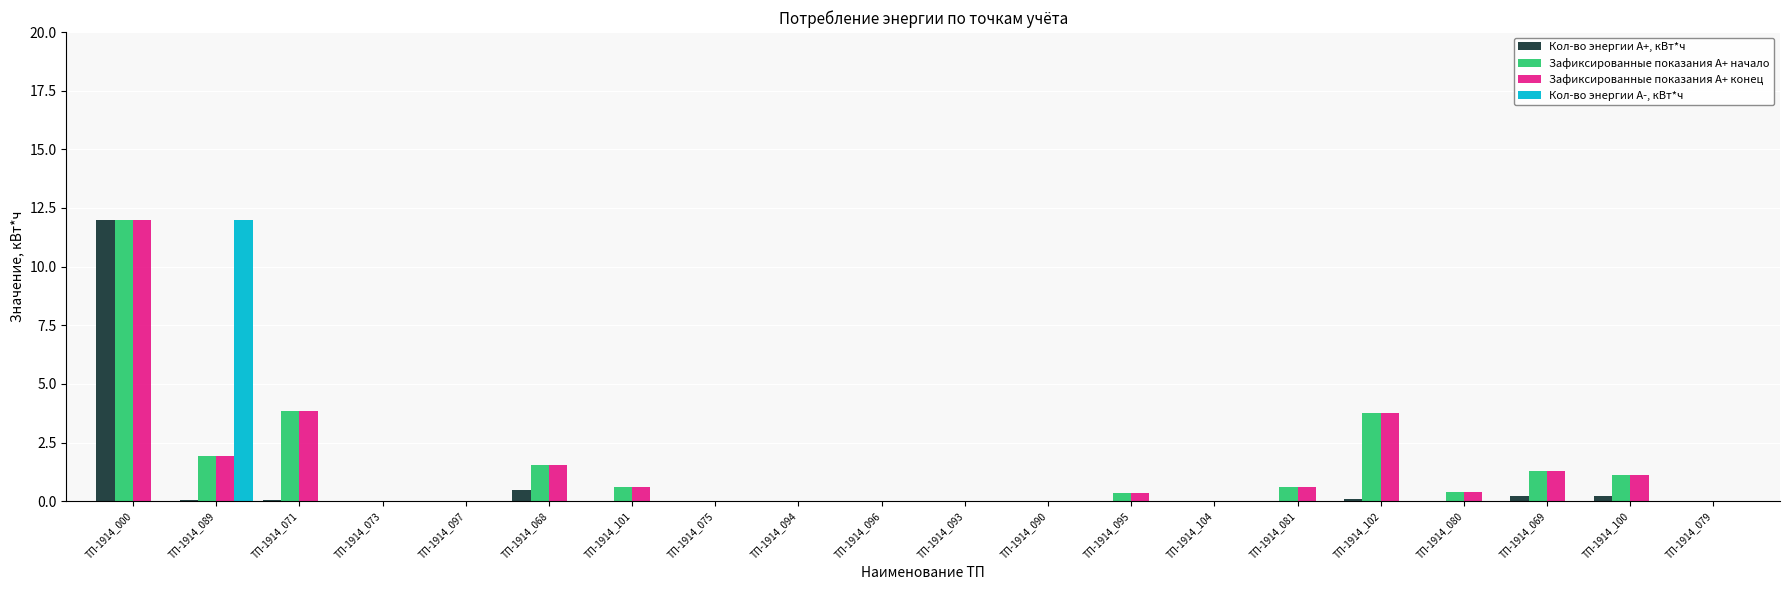

What is the greatest value displayed?

12.0